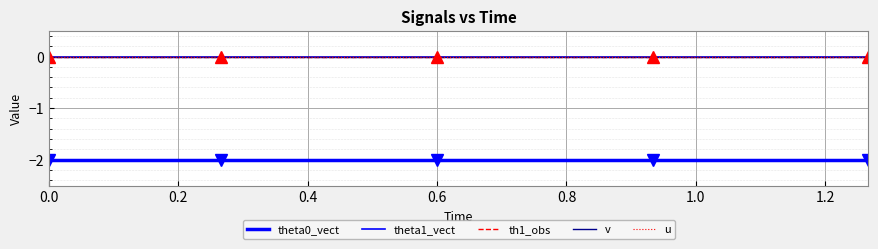

Does the chart have visible grid lines?

Yes